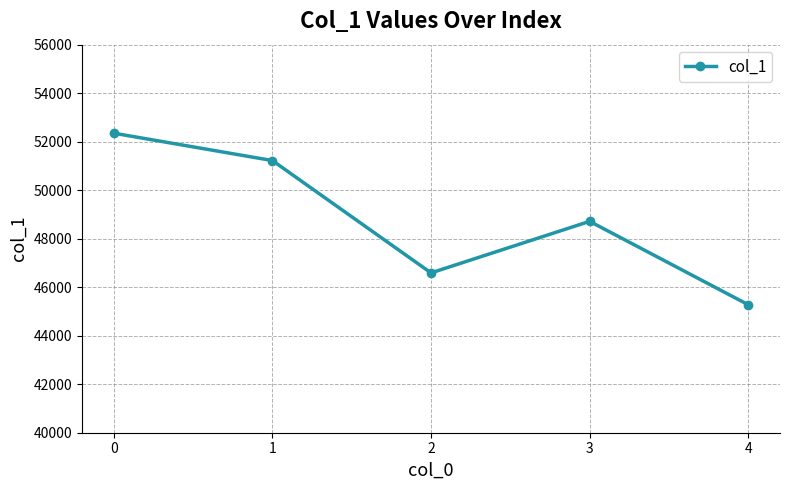

Reading left to right, transcribe all the data shown in this chart.

0=52350	1=51222	2=46590	3=48715	4=45277